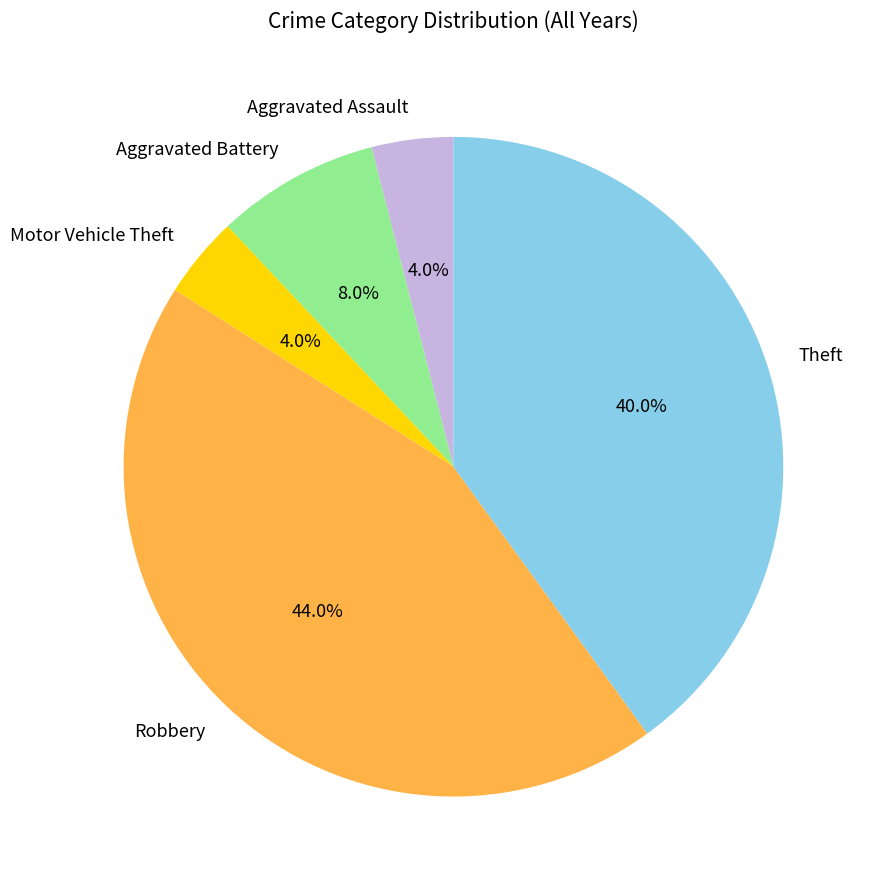

The Theft slice represents 53% of the pie. True or false?

False